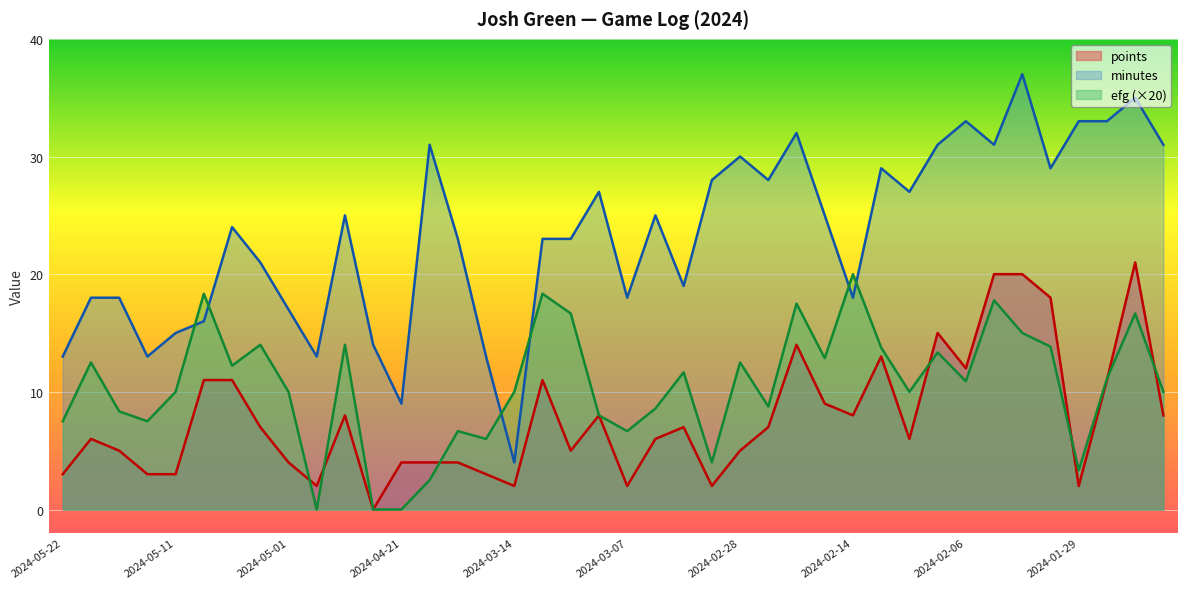

Which series ends up on top after the final intersection of points and efg?

efg